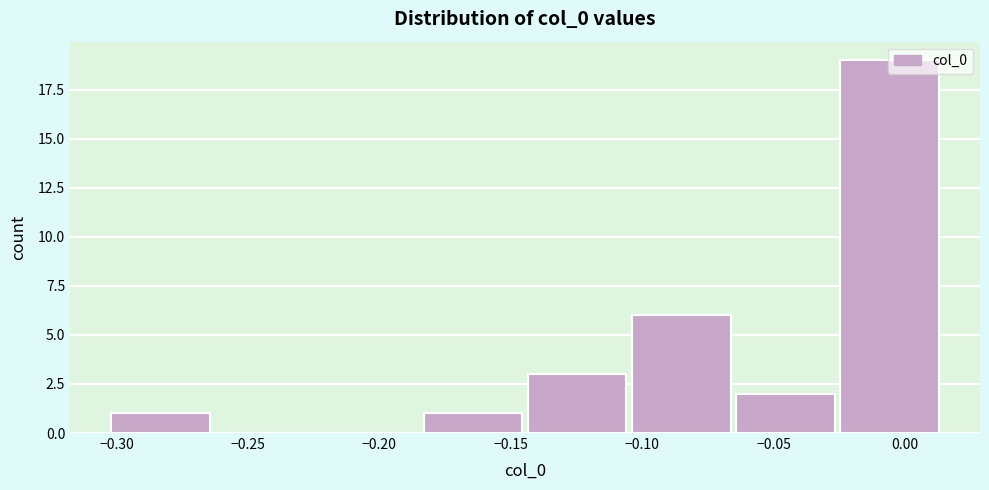

Reading left to right, list every bar in this chart as the range it spans on the x-axis followed by its height. Neither the bar edges nor the heights are printed on the chart, so give them approximately, as read against the axes.

-0.300 to -0.260: 1
-0.260 to -0.225: 0
-0.225 to -0.185: 0
-0.185 to -0.145: 1
-0.145 to -0.105: 3
-0.105 to -0.065: 6
-0.065 to -0.025: 2
-0.025 to 0.015: 19